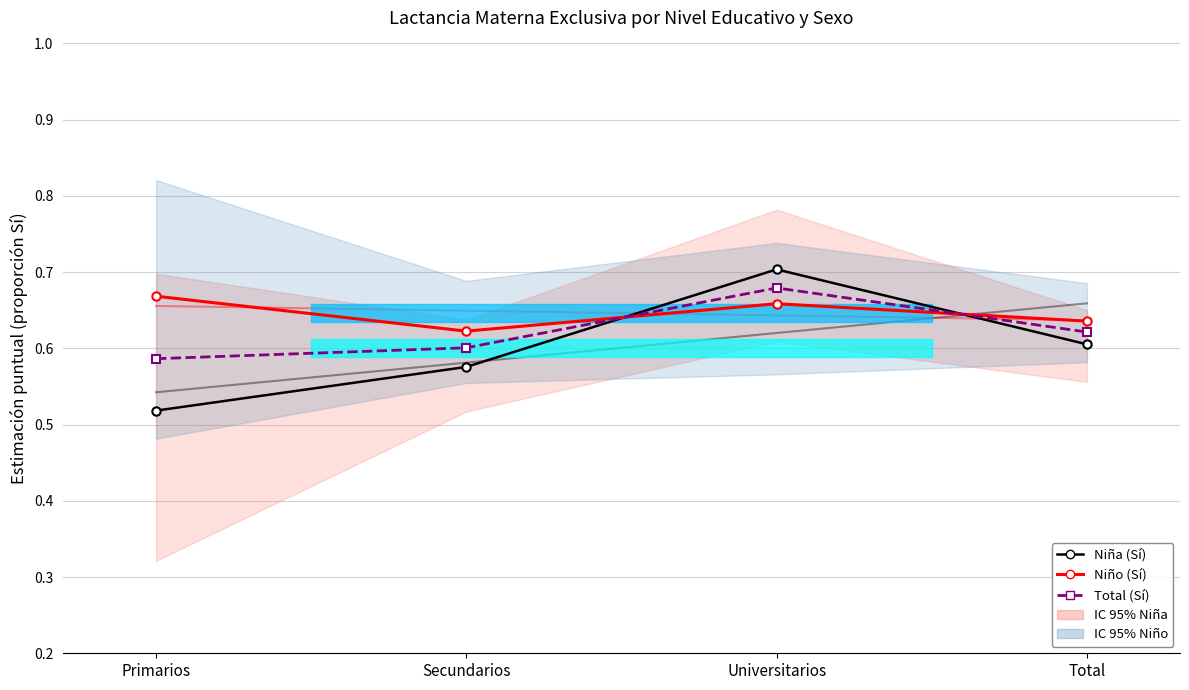

What is the value of the Niña (Sí) point at the 2nd from the left?

0.6